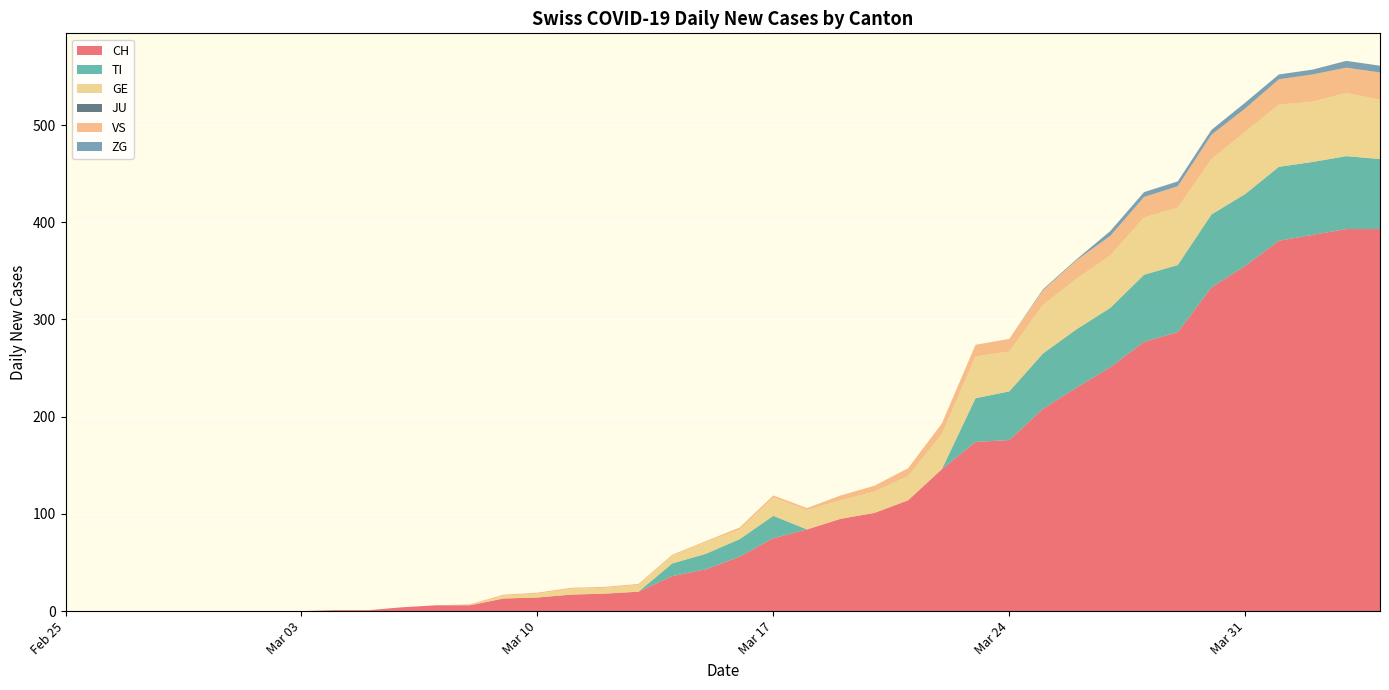

Reading left to right, list all the values displayed in this chart.

CH: 2020-02-25=0	2020-02-26=0	2020-02-27=0	2020-02-28=0	2020-02-29=0	2020-03-01=0	2020-03-02=0	2020-03-03=0	2020-03-04=1	2020-03-05=1	2020-03-06=4	2020-03-07=6	2020-03-08=6	2020-03-09=13	2020-03-10=14	2020-03-11=17	2020-03-12=18	2020-03-13=20	2020-03-14=36	2020-03-15=43	2020-03-16=56	2020-03-17=75	2020-03-18=84	2020-03-19=95	2020-03-20=101	2020-03-21=114	2020-03-22=146	2020-03-23=174	2020-03-24=176	2020-03-25=208	2020-03-26=230	2020-03-27=251	2020-03-28=277	2020-03-29=287	2020-03-30=333	2020-03-31=355	2020-04-01=381	2020-04-02=387	2020-04-03=393	2020-04-04=393
TI: 2020-02-25=0	2020-02-26=0	2020-02-27=0	2020-02-28=0	2020-02-29=0	2020-03-01=0	2020-03-02=0	2020-03-03=0	2020-03-04=0	2020-03-05=0	2020-03-06=0	2020-03-07=0	2020-03-08=0	2020-03-09=0	2020-03-10=0	2020-03-11=0	2020-03-12=0	2020-03-13=0	2020-03-14=13	2020-03-15=16	2020-03-16=18	2020-03-17=23	2020-03-18=0	2020-03-19=0	2020-03-20=0	2020-03-21=0	2020-03-22=0	2020-03-23=45	2020-03-24=50	2020-03-25=57	2020-03-26=60	2020-03-27=61	2020-03-28=69	2020-03-29=69	2020-03-30=75	2020-03-31=74	2020-04-01=76	2020-04-02=75	2020-04-03=75	2020-04-04=72
GE: 2020-02-25=0	2020-02-26=0	2020-02-27=0	2020-02-28=0	2020-02-29=0	2020-03-01=0	2020-03-02=0	2020-03-03=0	2020-03-04=0	2020-03-05=0	2020-03-06=0	2020-03-07=0	2020-03-08=0	2020-03-09=3	2020-03-10=4	2020-03-11=6	2020-03-12=6	2020-03-13=7	2020-03-14=8	2020-03-15=12	2020-03-16=10	2020-03-17=19	2020-03-18=20	2020-03-19=19	2020-03-20=22	2020-03-21=25	2020-03-22=36	2020-03-23=43	2020-03-24=41	2020-03-25=50	2020-03-26=52	2020-03-27=54	2020-03-28=59	2020-03-29=59	2020-03-30=57	2020-03-31=64	2020-04-01=64	2020-04-02=62	2020-04-03=65	2020-04-04=61
JU: 2020-02-25=0	2020-02-26=0	2020-02-27=0	2020-02-28=0	2020-02-29=0	2020-03-01=0	2020-03-02=0	2020-03-03=0	2020-03-04=0	2020-03-05=0	2020-03-06=0	2020-03-07=0	2020-03-08=0	2020-03-09=0	2020-03-10=0	2020-03-11=0	2020-03-12=0	2020-03-13=0	2020-03-14=0	2020-03-15=0	2020-03-16=0	2020-03-17=0	2020-03-18=0	2020-03-19=0	2020-03-20=0	2020-03-21=0	2020-03-22=0	2020-03-23=0	2020-03-24=0	2020-03-25=0	2020-03-26=0	2020-03-27=0	2020-03-28=0	2020-03-29=0	2020-03-30=0	2020-03-31=0	2020-04-01=0	2020-04-02=0	2020-04-03=0	2020-04-04=0
VS: 2020-02-25=0	2020-02-26=0	2020-02-27=0	2020-02-28=0	2020-02-29=0	2020-03-01=0	2020-03-02=0	2020-03-03=0	2020-03-04=0	2020-03-05=0	2020-03-06=0	2020-03-07=0	2020-03-08=1	2020-03-09=1	2020-03-10=1	2020-03-11=1	2020-03-12=1	2020-03-13=1	2020-03-14=1	2020-03-15=1	2020-03-16=2	2020-03-17=2	2020-03-18=2	2020-03-19=5	2020-03-20=6	2020-03-21=8	2020-03-22=11	2020-03-23=12	2020-03-24=13	2020-03-25=15	2020-03-26=19	2020-03-27=20	2020-03-28=21	2020-03-29=22	2020-03-30=25	2020-03-31=24	2020-04-01=26	2020-04-02=28	2020-04-03=26	2020-04-04=28
ZG: 2020-02-25=0	2020-02-26=0	2020-02-27=0	2020-02-28=0	2020-02-29=0	2020-03-01=0	2020-03-02=0	2020-03-03=0	2020-03-04=0	2020-03-05=0	2020-03-06=0	2020-03-07=0	2020-03-08=0	2020-03-09=0	2020-03-10=0	2020-03-11=0	2020-03-12=0	2020-03-13=0	2020-03-14=0	2020-03-15=0	2020-03-16=0	2020-03-17=0	2020-03-18=0	2020-03-19=0	2020-03-20=0	2020-03-21=0	2020-03-22=0	2020-03-23=0	2020-03-24=0	2020-03-25=1	2020-03-26=1	2020-03-27=5	2020-03-28=5	2020-03-29=5	2020-03-30=5	2020-03-31=6	2020-04-01=5	2020-04-02=5	2020-04-03=7	2020-04-04=7